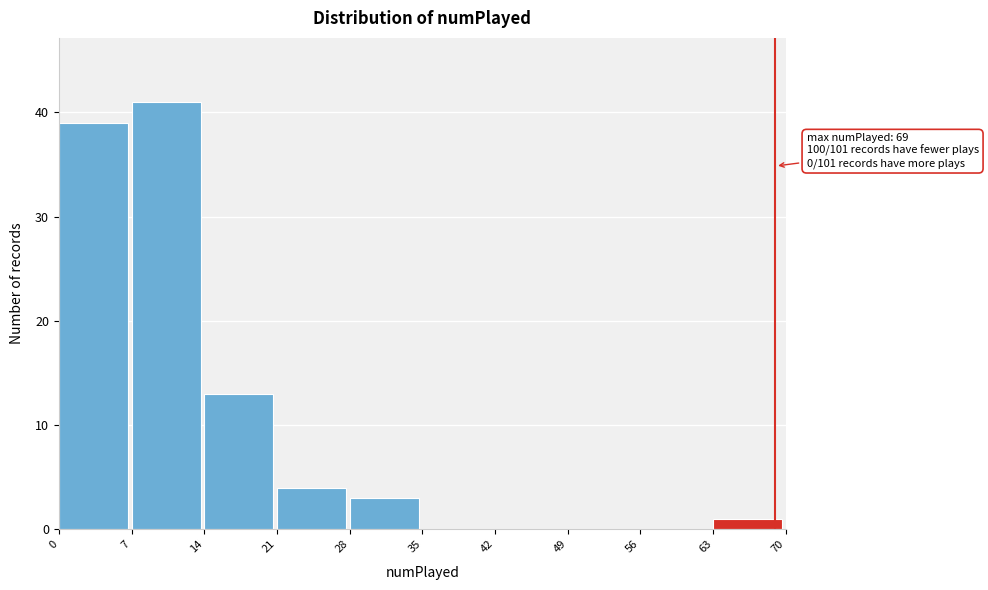

Which range on the x-axis has the tallest bar?

7 to 14